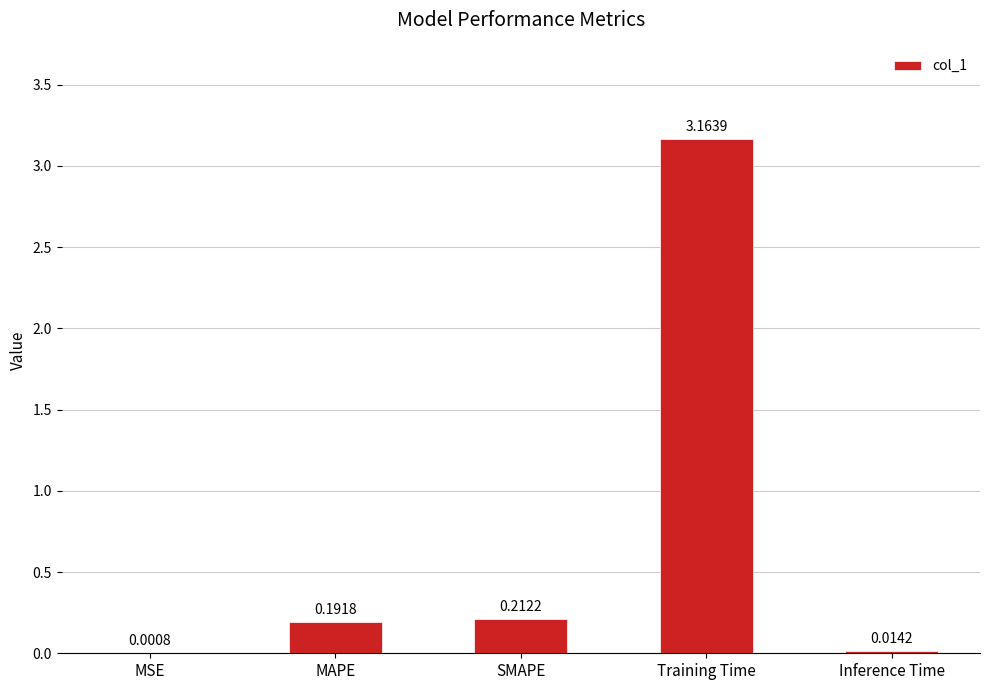

Which category has the highest value across all series?

Training Time